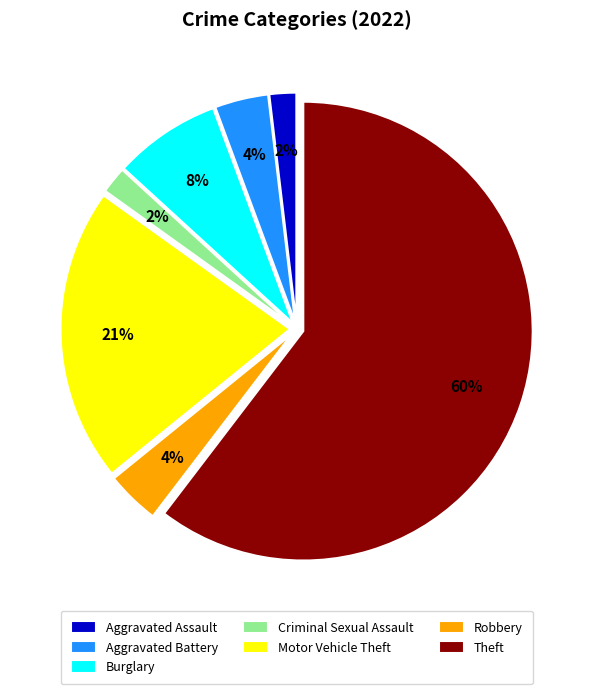

Count the number of slices in the pie.

7